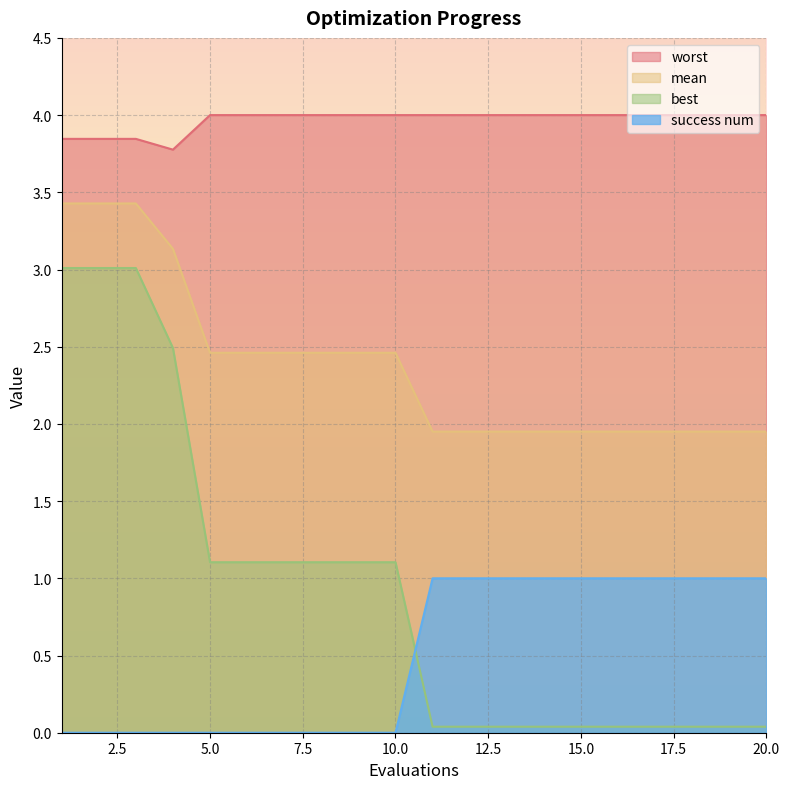

Between 1 and 2, which series saw the biggest shift?

mean